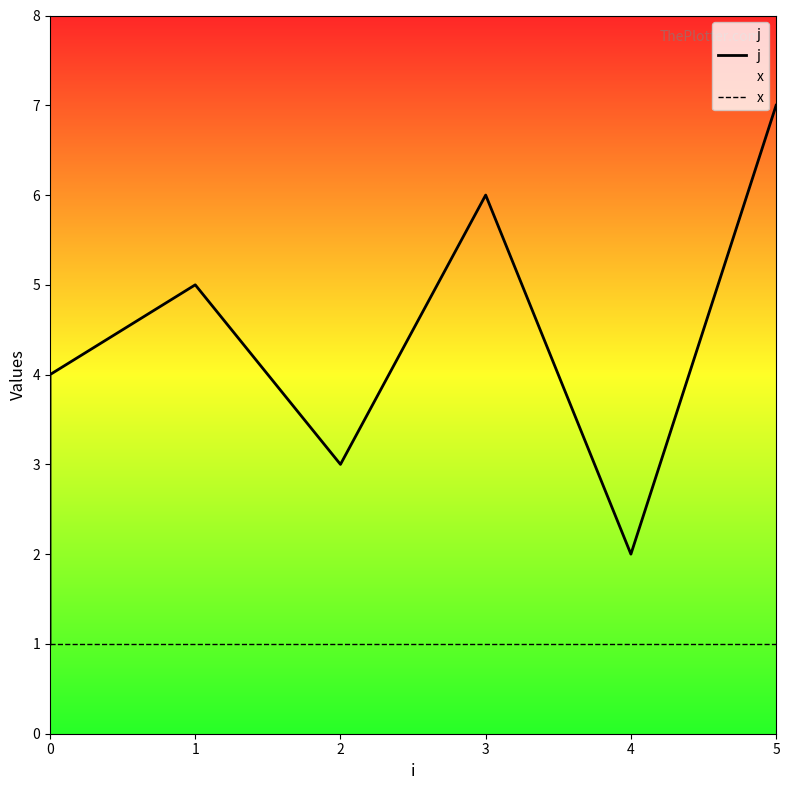

What is the sum of all x values?

7